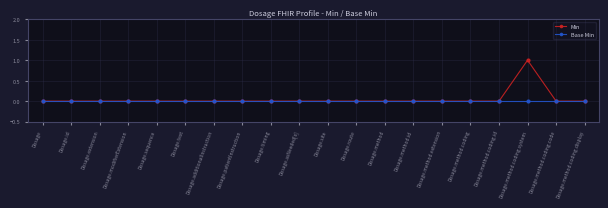

Count the Min values in the range 0 to 1.

20